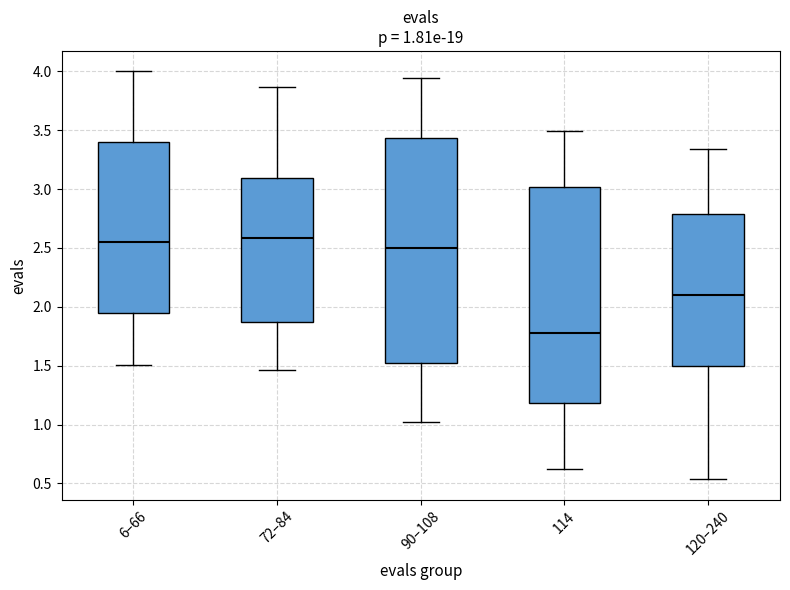

Comparing the boxes themselves (not the whiskers), which one is the tallest?

90–108